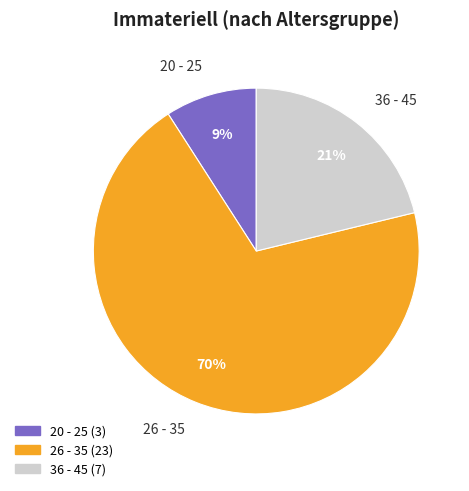

Count the number of slices in the pie.

3